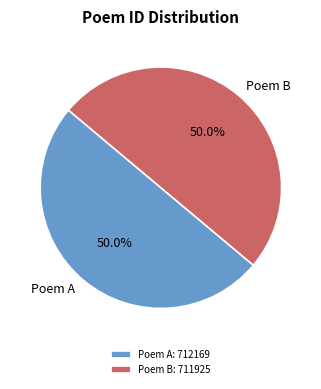

Is the sum of Poem B and Poem A greater than half?

Yes